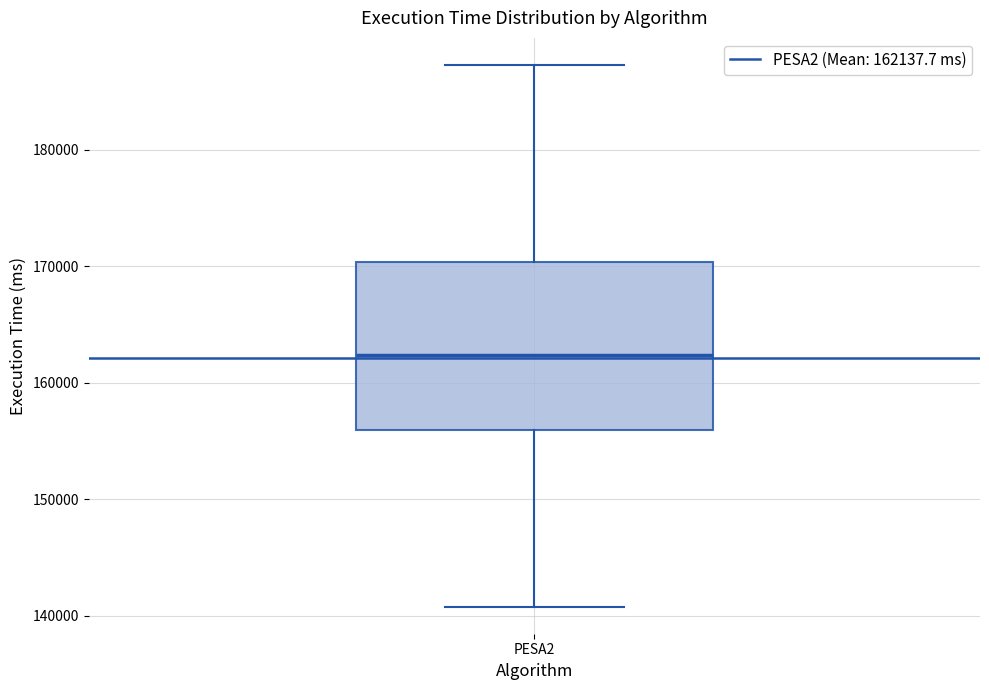

Read this box plot against the y-axis: the position of the median line, the range covered by the box, and the ends of both whiskers. The values are not printed on the chart, so give them approximately, as read against the axis.

median 162000, box 156000 to 170000, whiskers 141000 to 187000